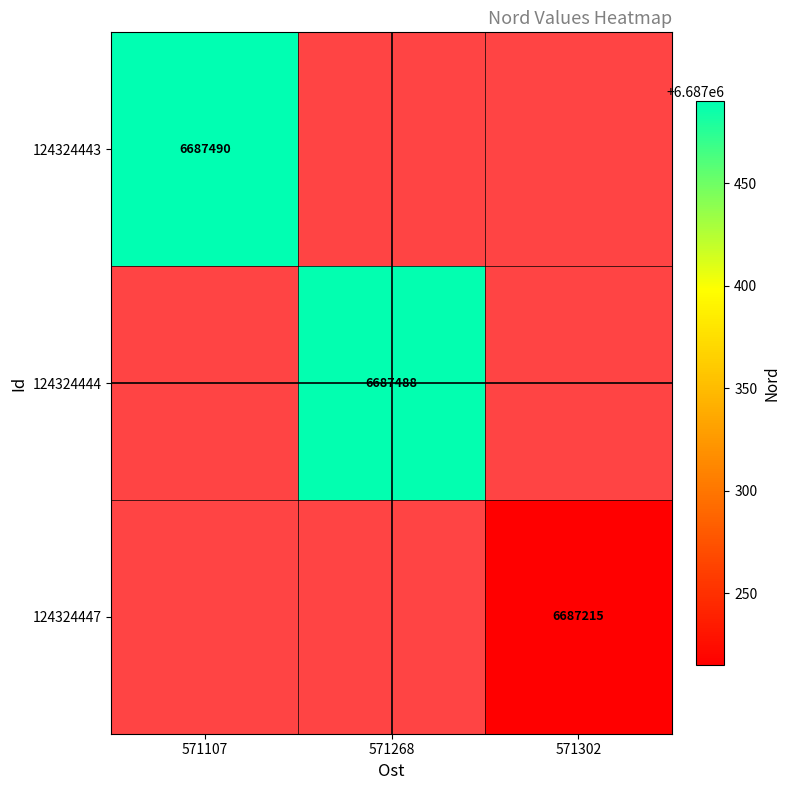

Is it true that 124324447 equals 9122917 at 571302?

False